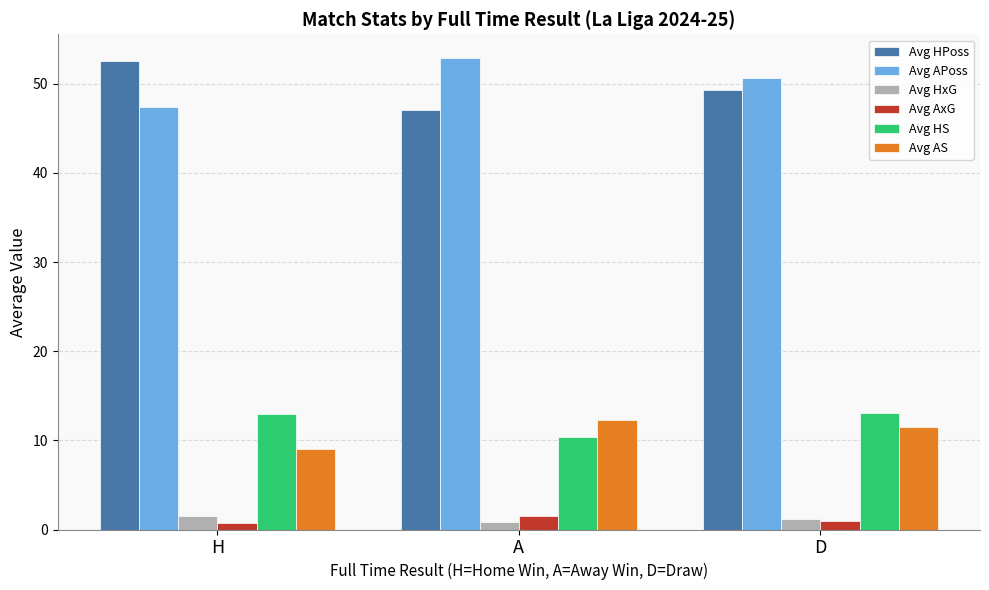

What is the maximum value for Avg APoss?

52.9